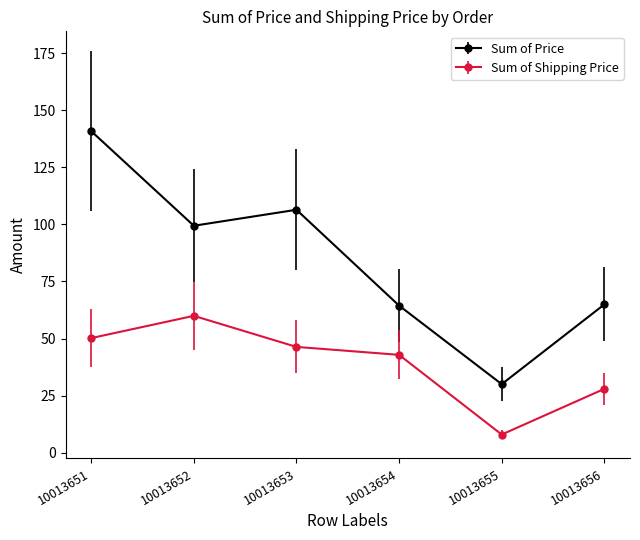

At which category is the sum across all series the highest?

10013651